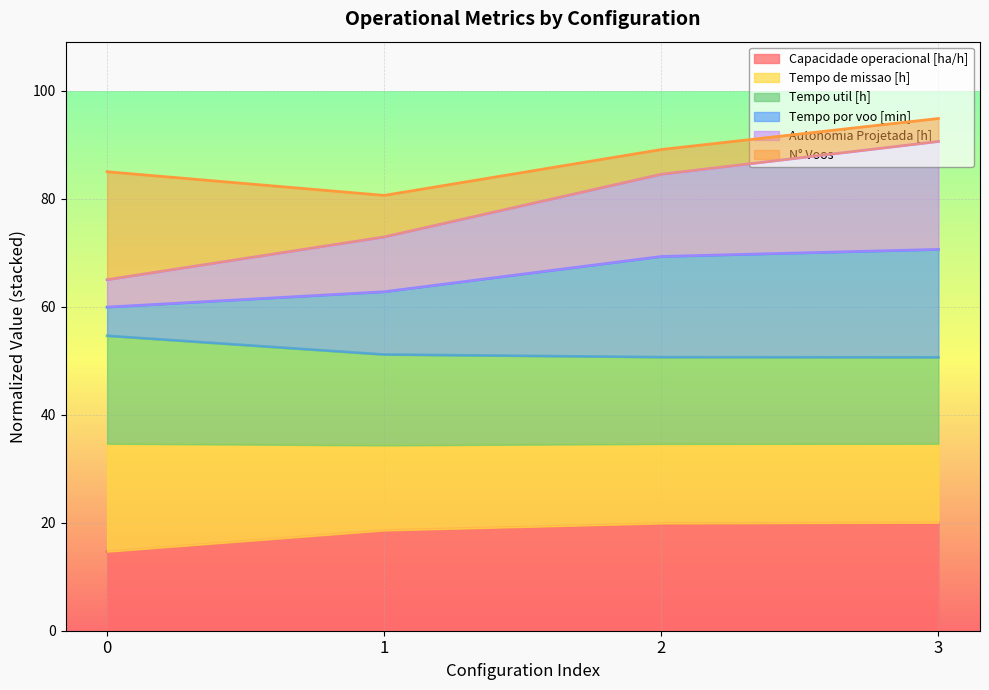

True or false: Tempo por voo [min] has more than 2 points higher than both neighbors.

False